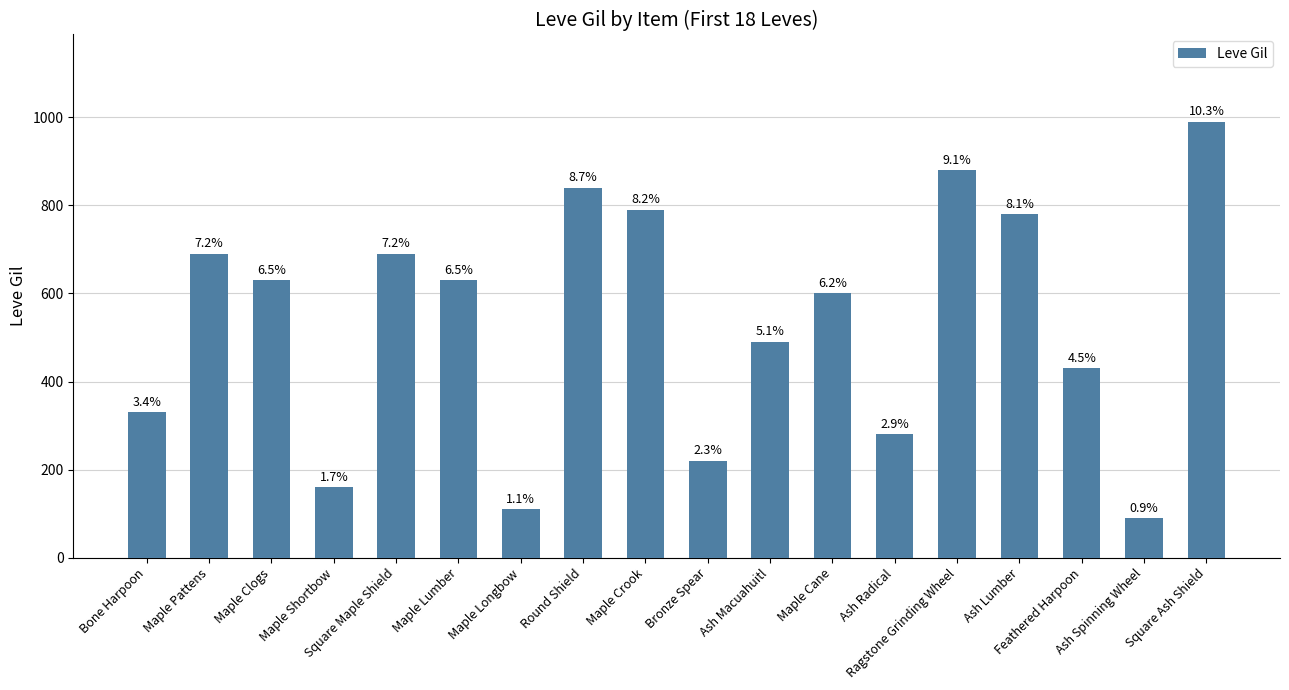

What is the smallest value displayed?

90